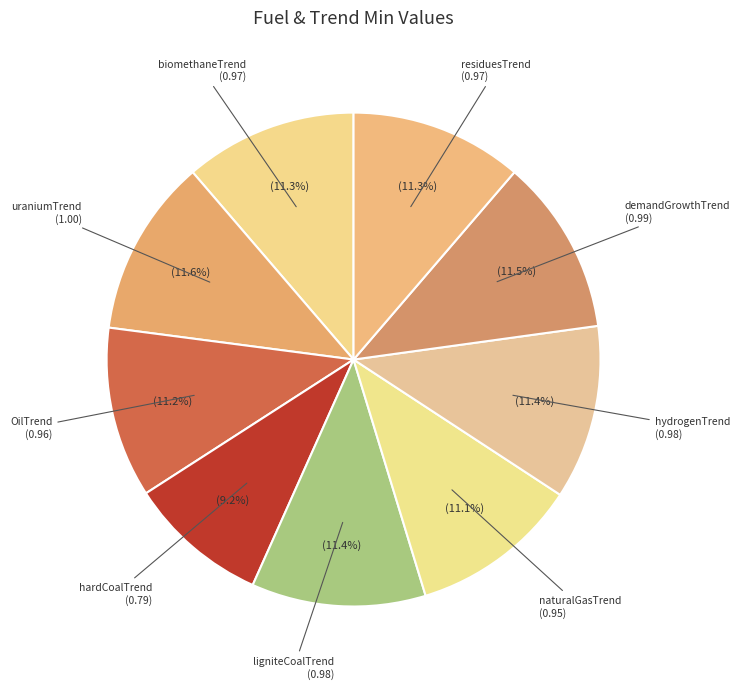

How many slices are in this pie chart?

9